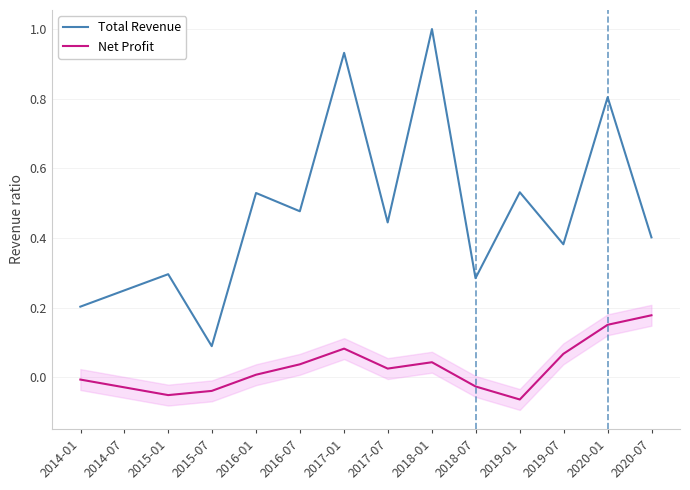

True or false: Total Revenue and Net Profit cross at least once.

False